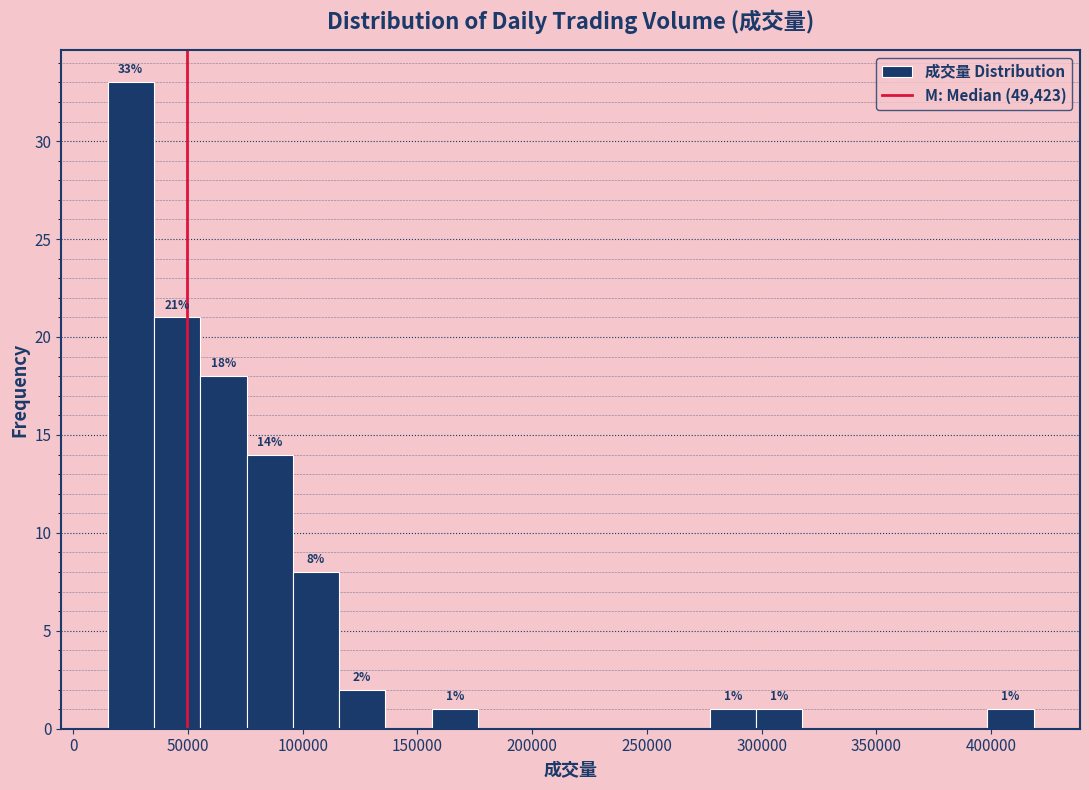

Over which range of the x-axis is the bar tallest?

15000 to 35000